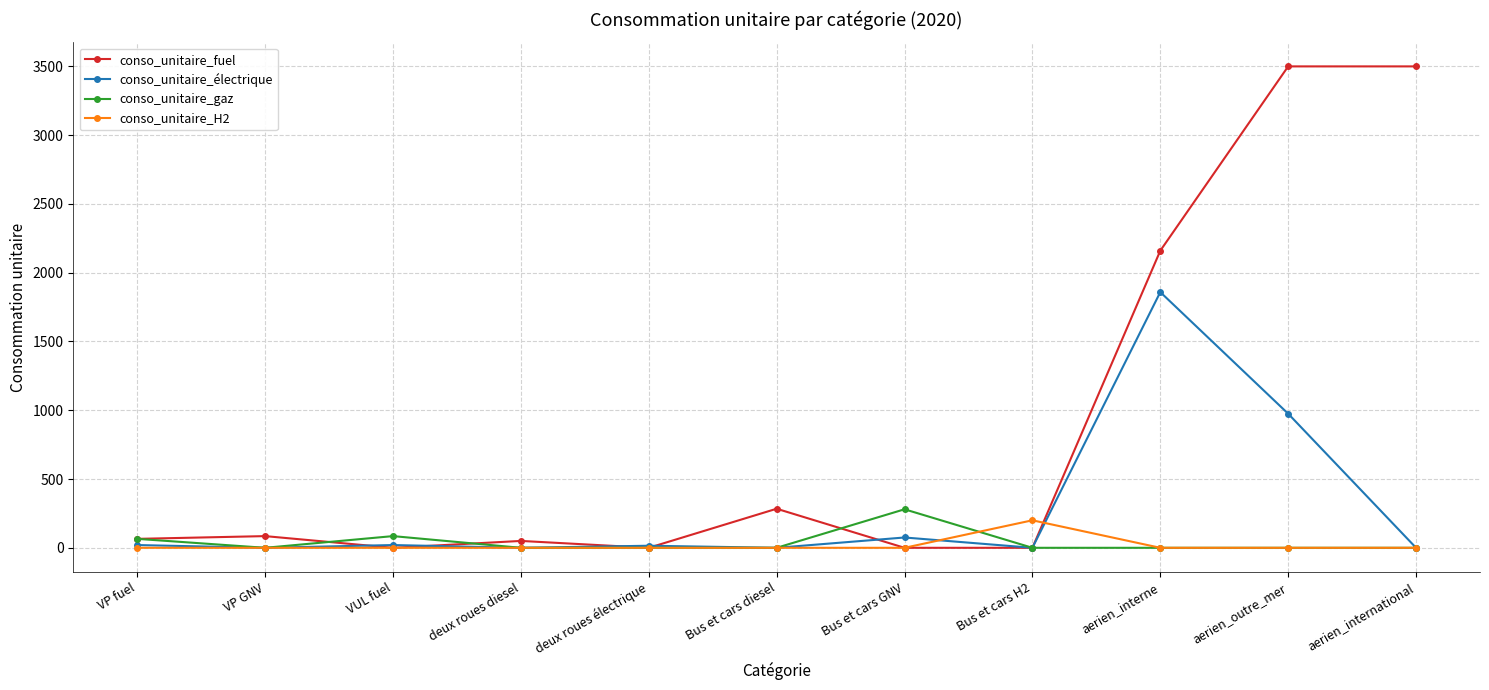

True or false: conso_unitaire_gaz and conso_unitaire_fuel intersect in this chart.

True